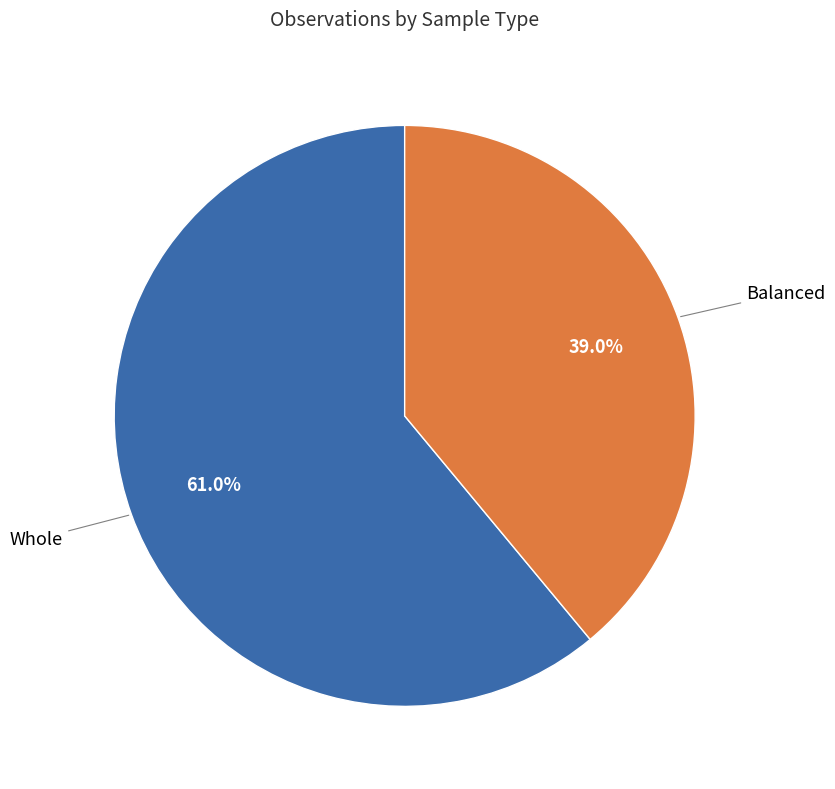

Does any single category account for the majority?

Yes